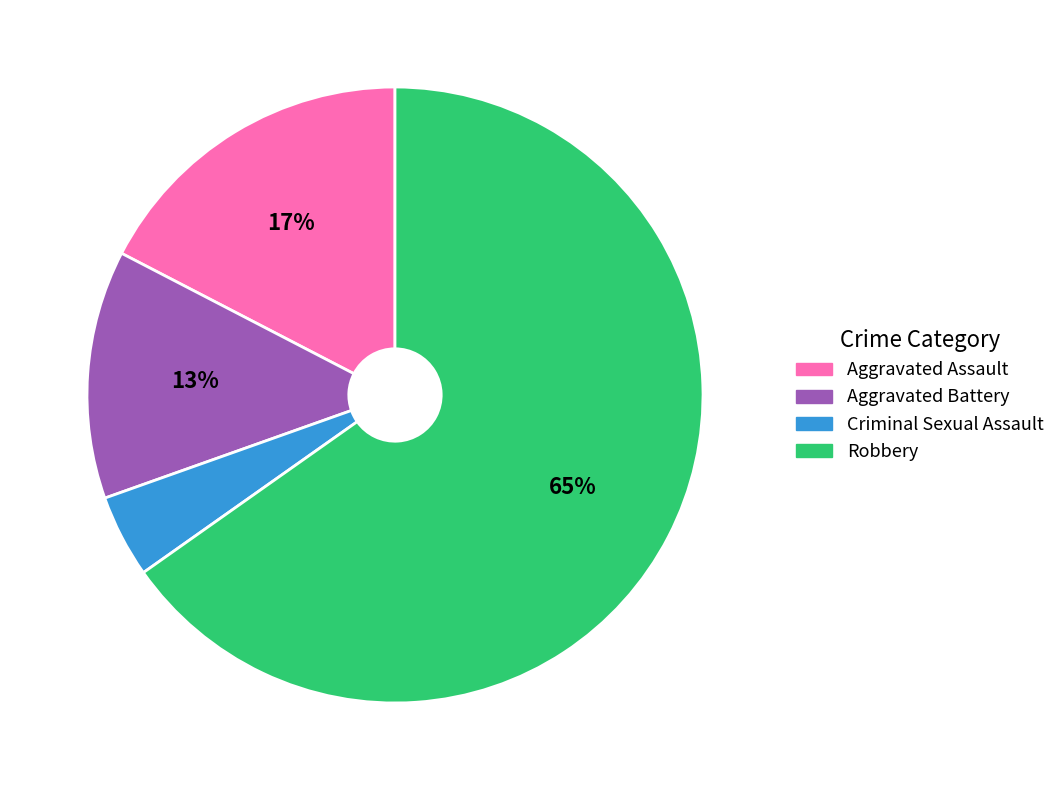

Is Aggravated Battery the majority of the pie?

No